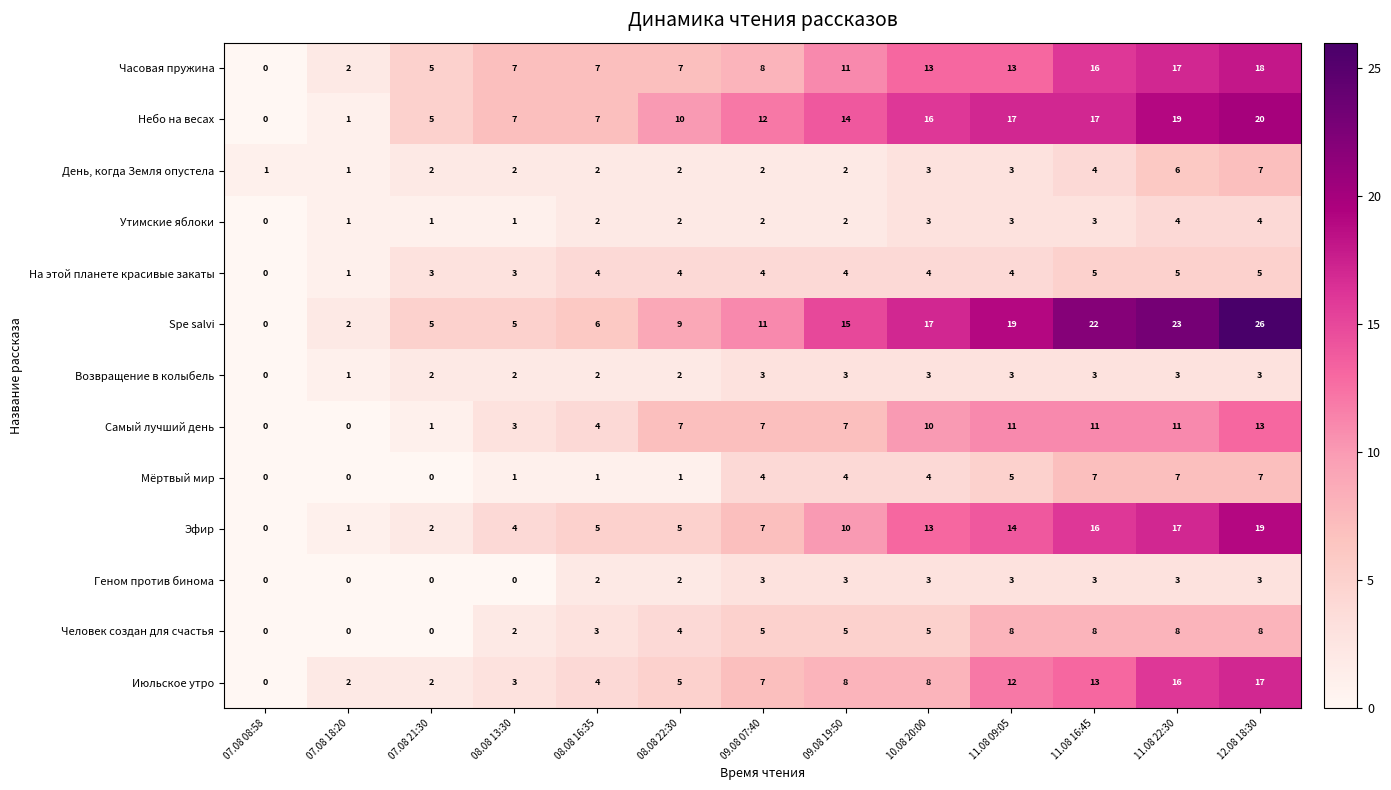

How many data points in Человек создан для счастья are less than 5?

6